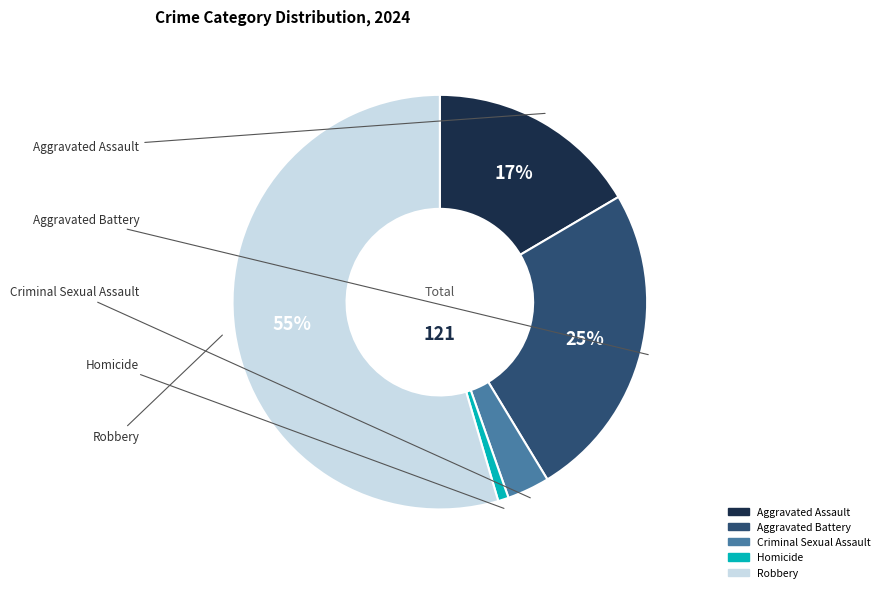

Which has a higher value, Homicide or Robbery?

Robbery